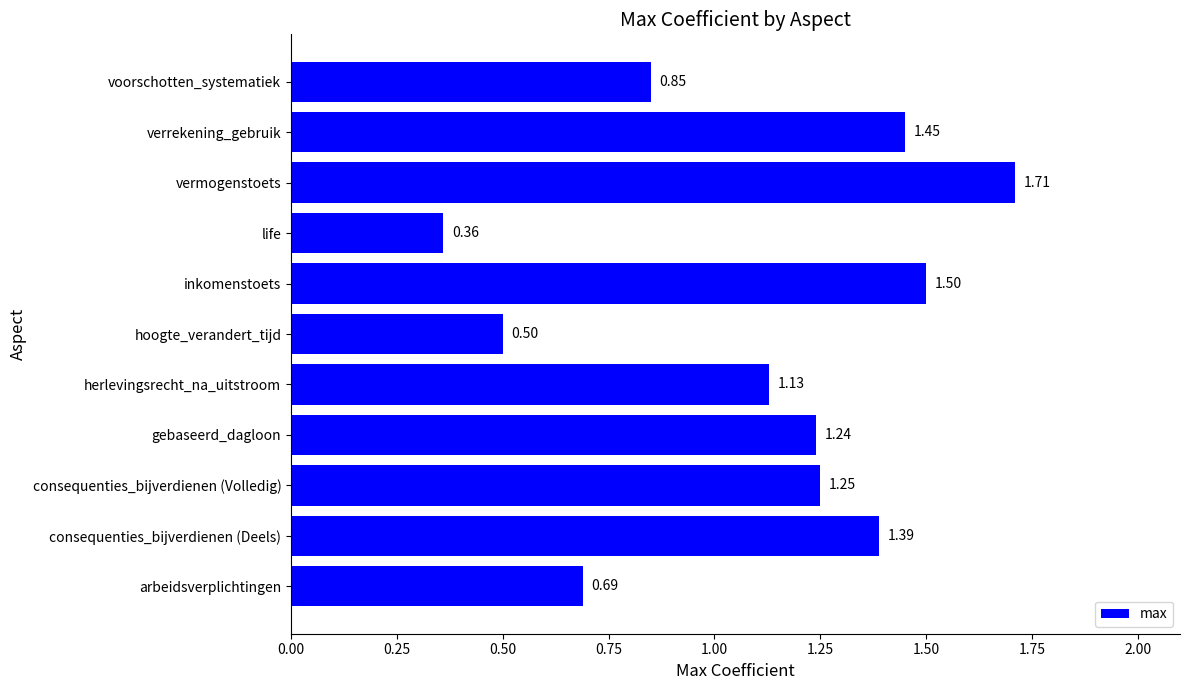

Which category has the highest value across all series?

vermogenstoets